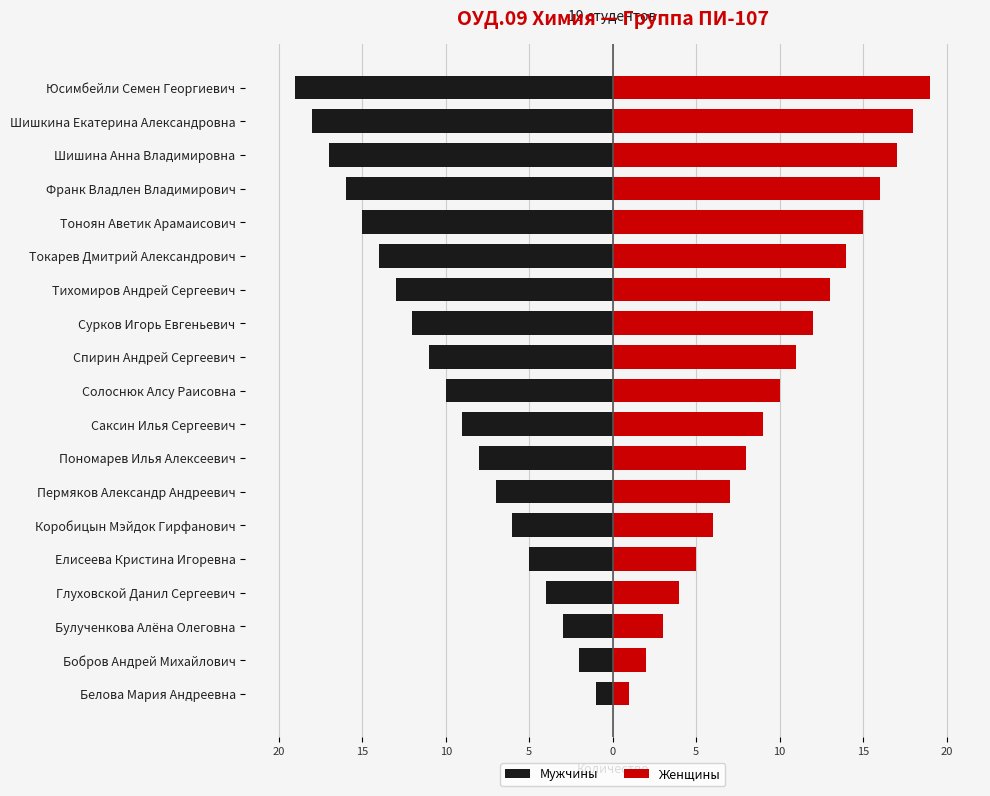

Which series has the largest total across all categories?

Женщины